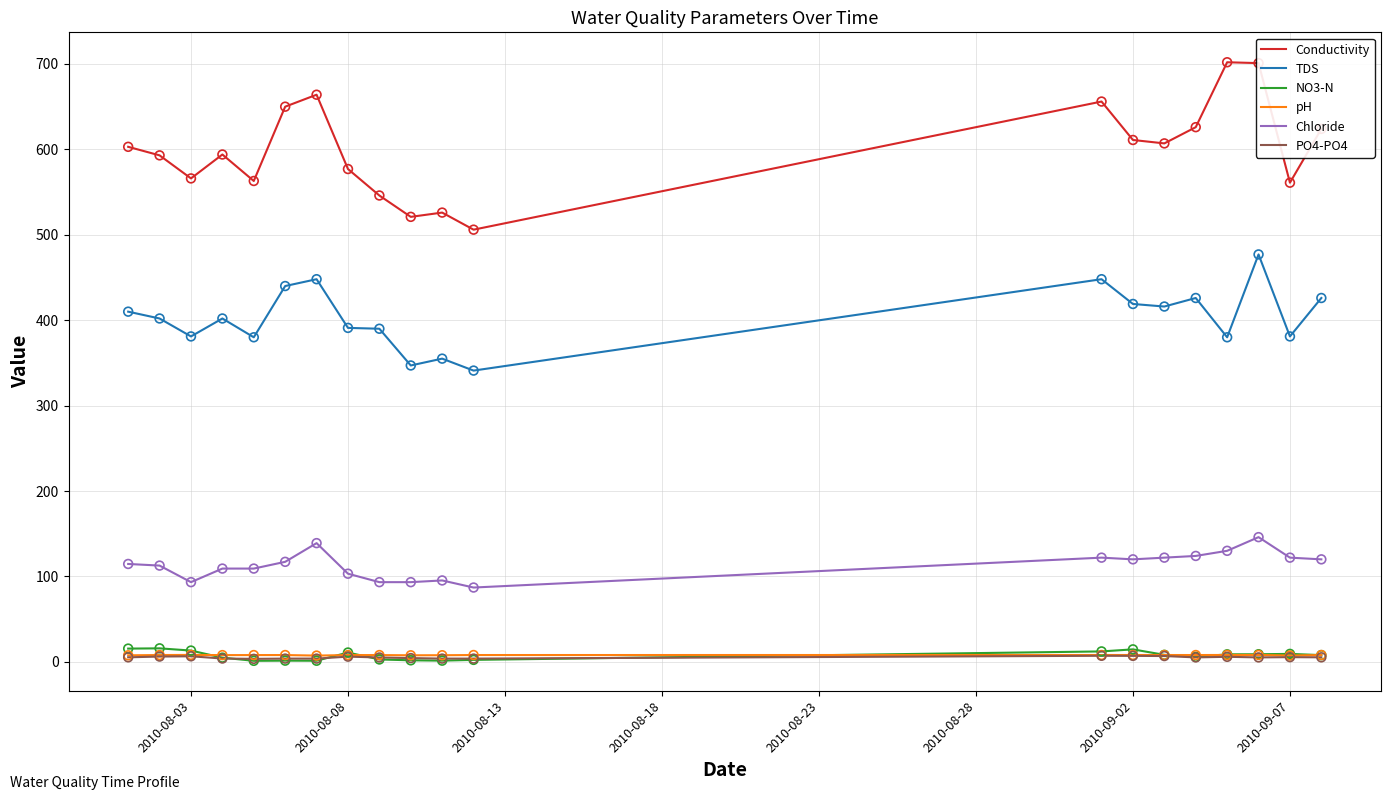

Which series has the largest range (max minus min)?

Conductivity